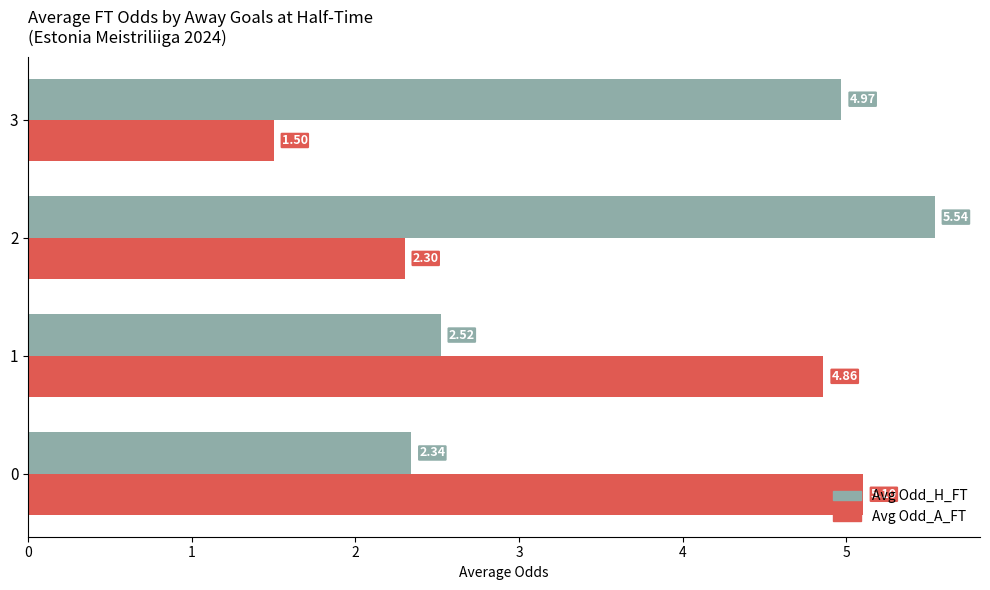

The value of Avg Odd_A_FT at 2 is 0.9. True or false?

False